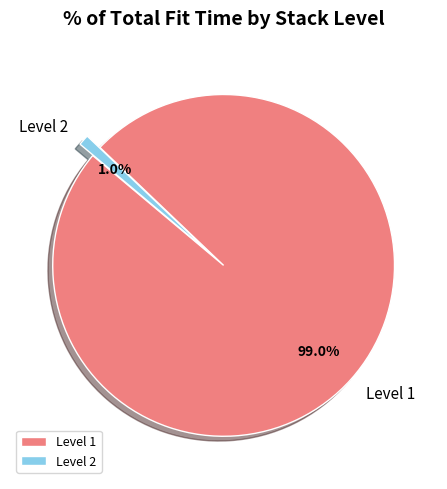

Is there a majority slice in this chart?

Yes